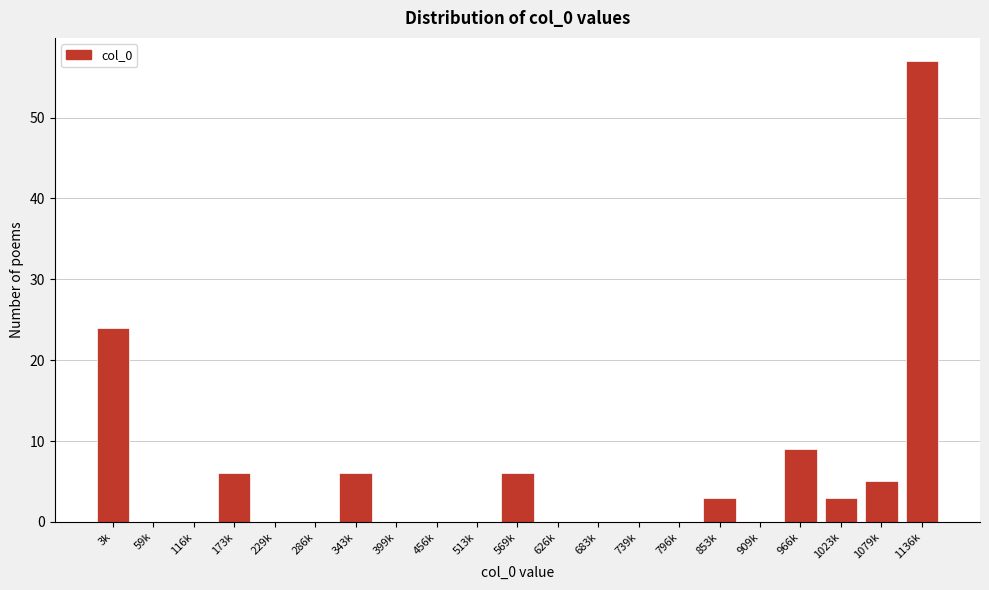

Reading left to right, list all the values displayed in this chart.

3k=24	59k=0	116k=0	173k=6	229k=0	286k=0	343k=6	399k=0	456k=0	513k=0	569k=6	626k=0	683k=0	739k=0	796k=0	853k=3	909k=0	966k=9	1023k=3	1079k=5	1136k=57